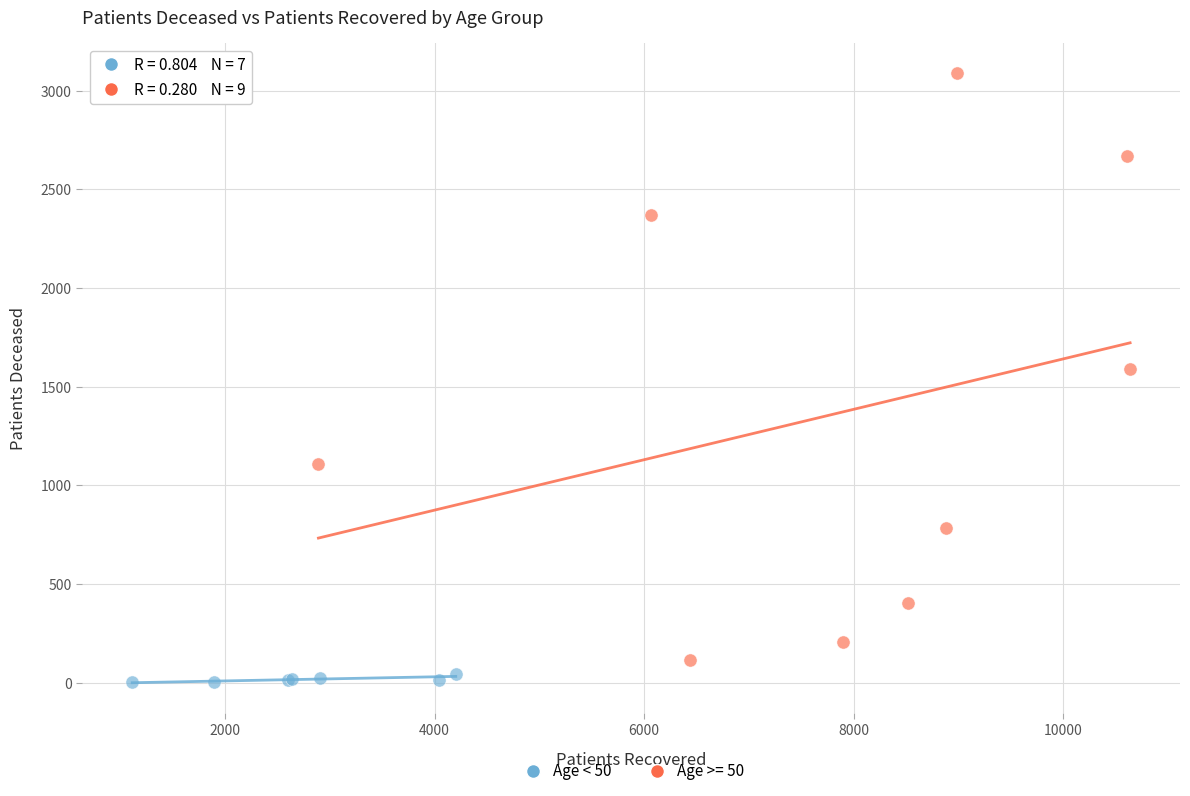

Which series contains the highest Y value?

Age >= 50